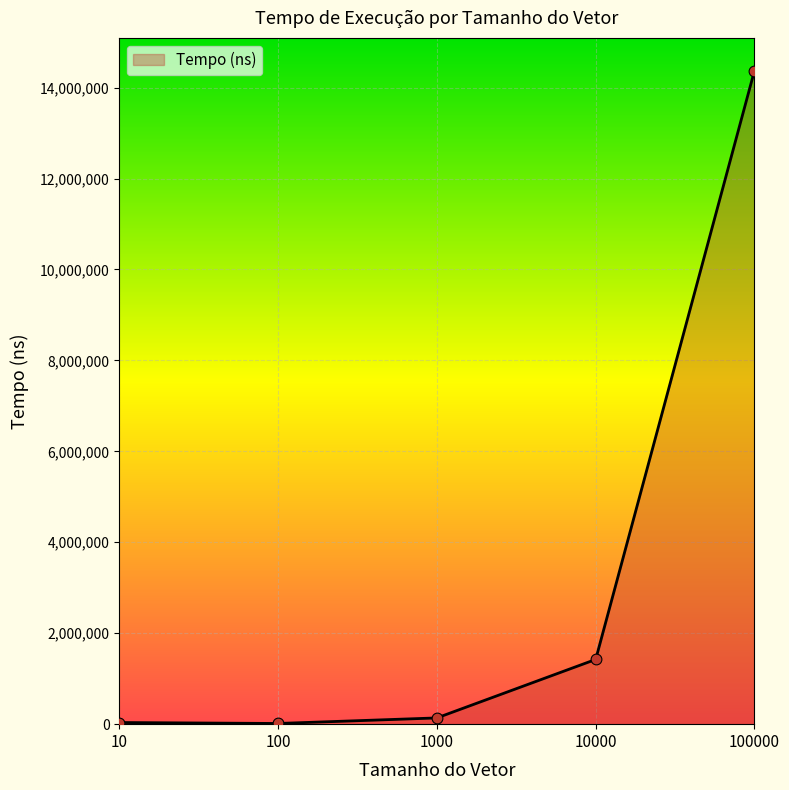

Is it true that the value at 10000 is 2035697?

False